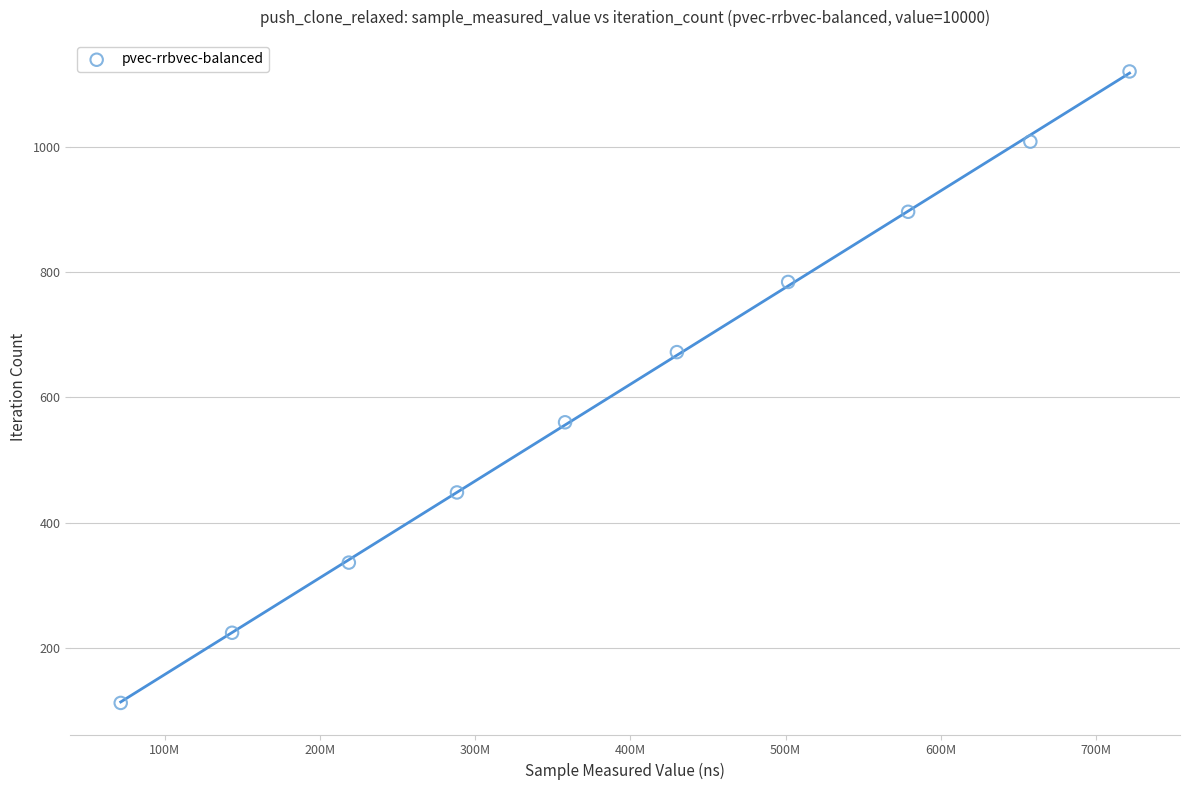

What is the average X value?

396948894